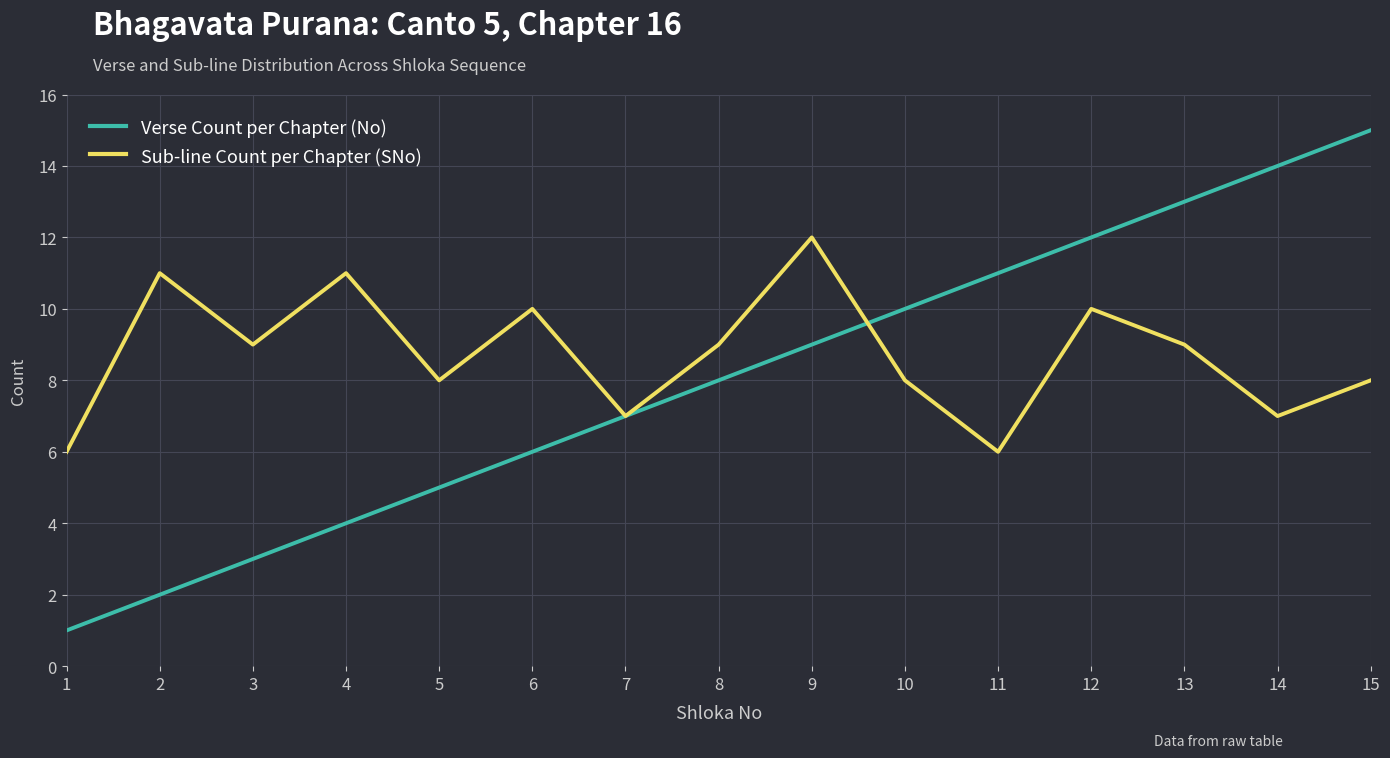

Rank the series at 3 from lowest to highest value.

Verse Count per Chapter (No), Sub-line Count per Chapter (SNo)